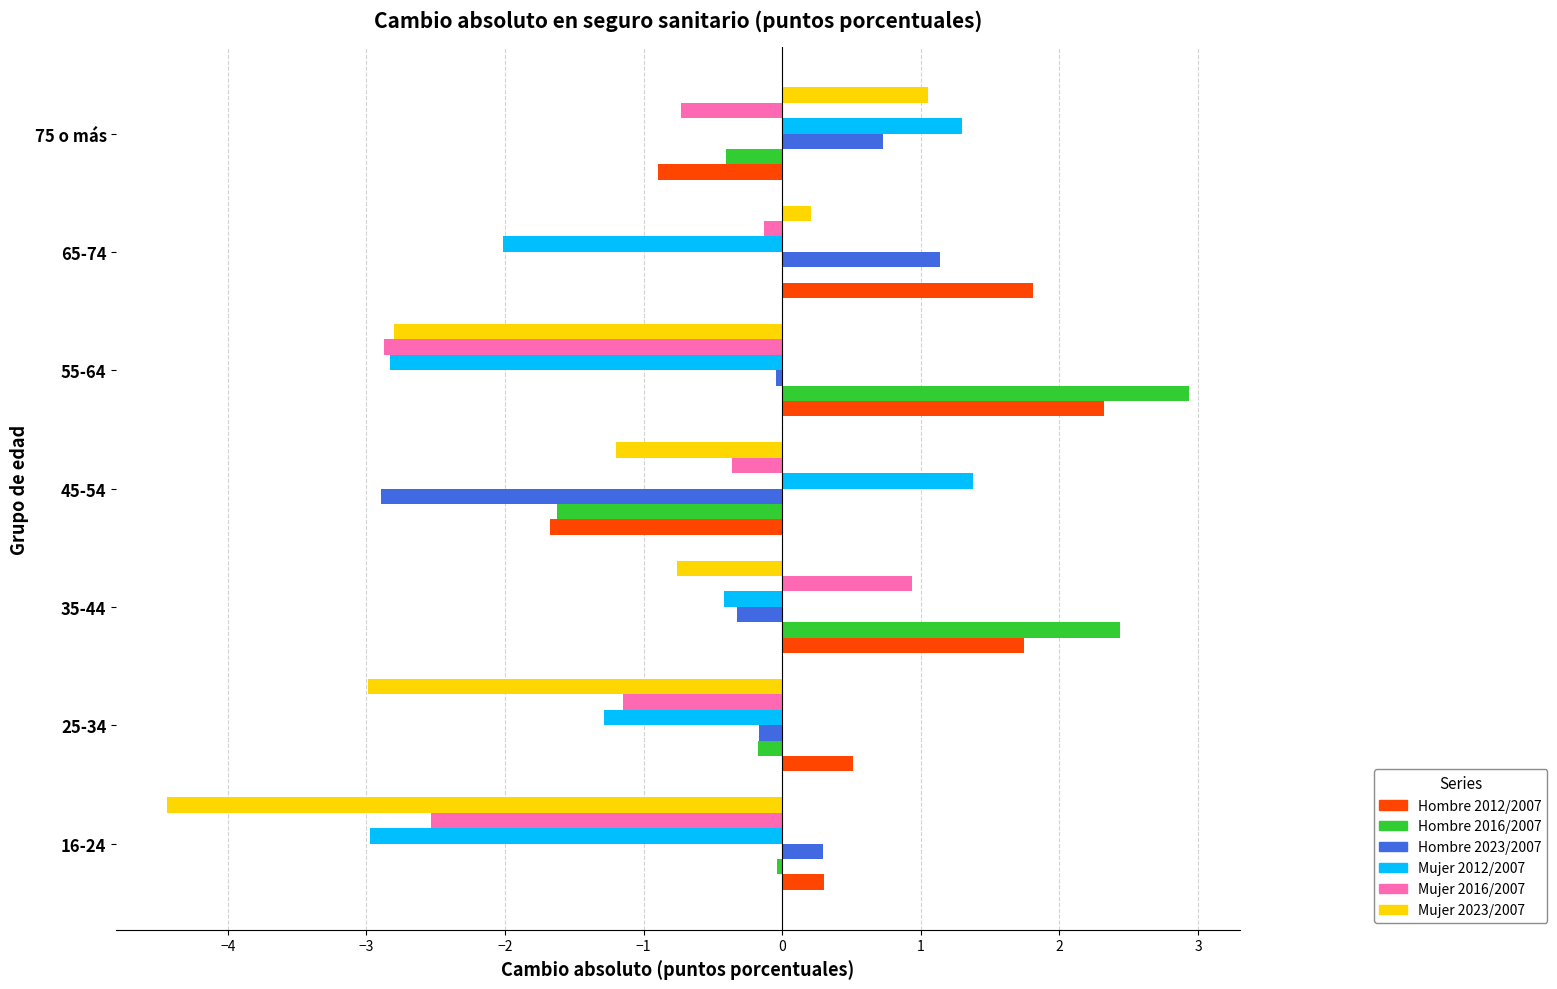

At which category is the sum across all series the highest?

35-44